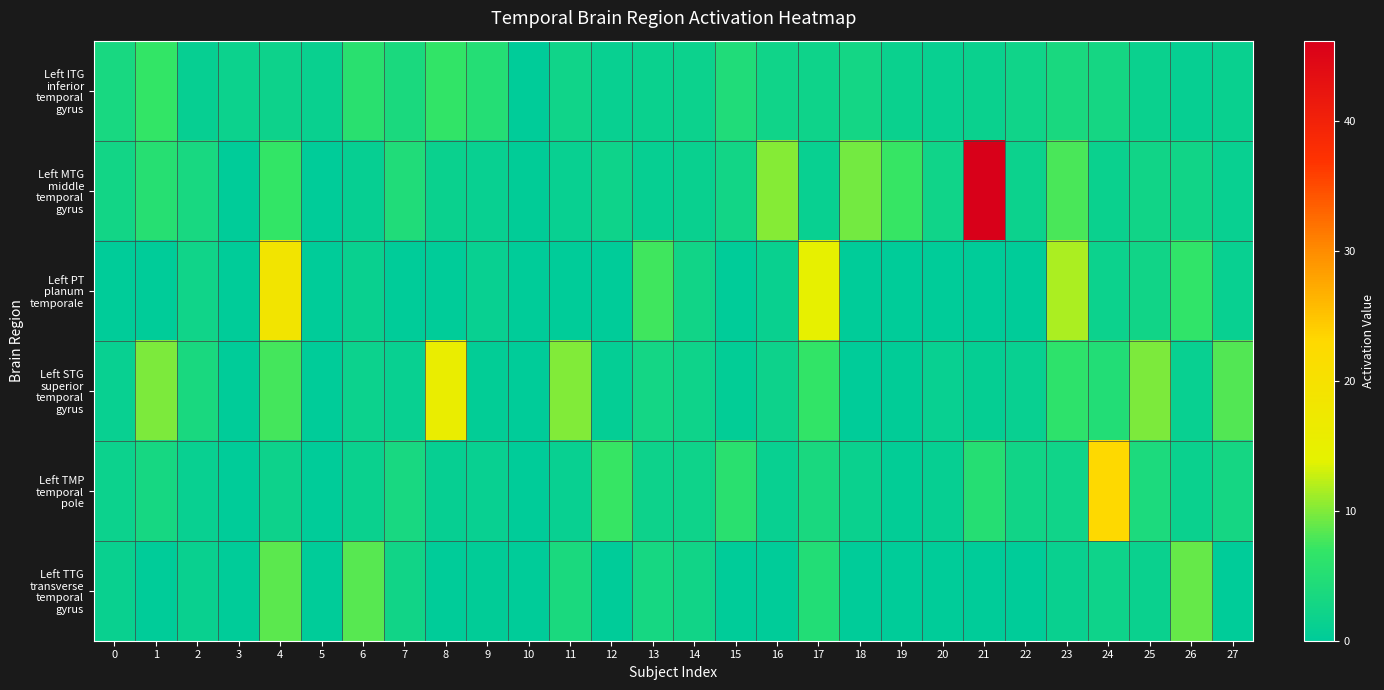

List the series in order of their peak value, highest first.

Left MTG middle temporal gyrus, Left TMP temporal pole, Left PT planum temporale, Left STG superior temporal gyrus, Left TTG transverse temporal gyrus, Left ITG inferior temporal gyrus